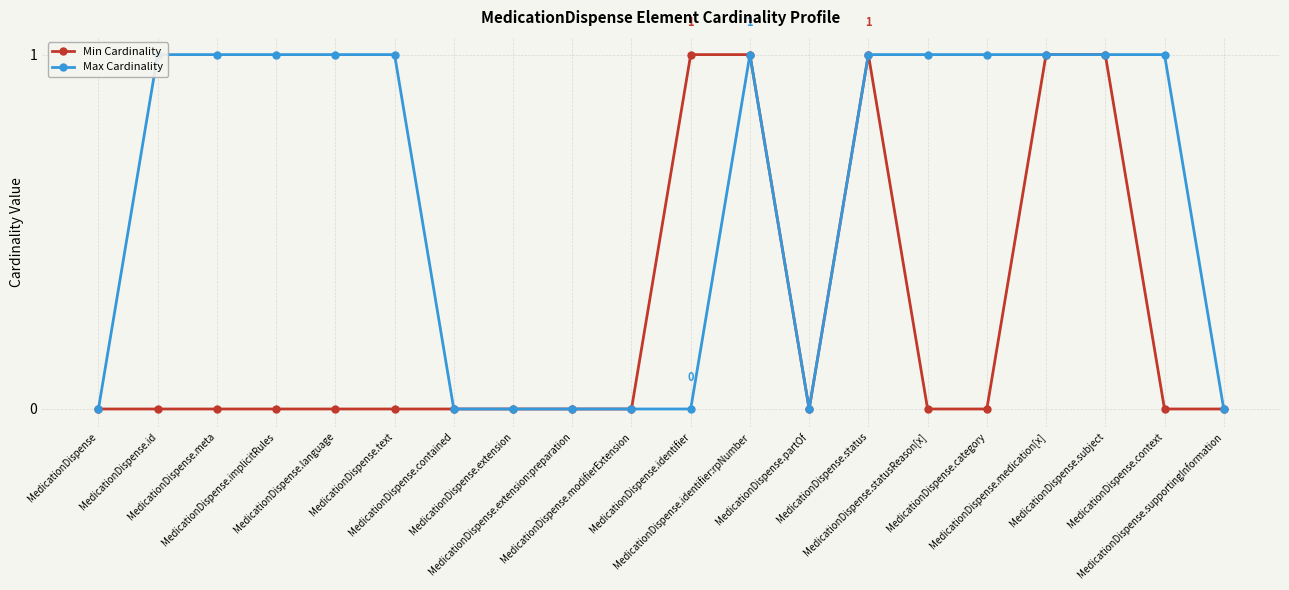

What is the greatest value displayed?

1